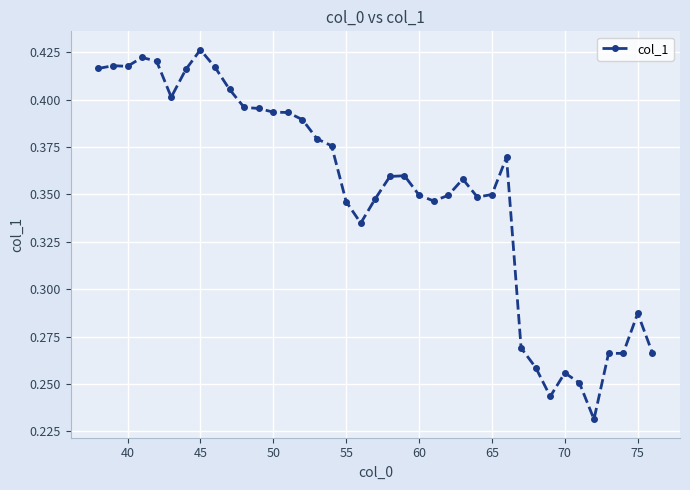

Count the number of data series in this chart.

1